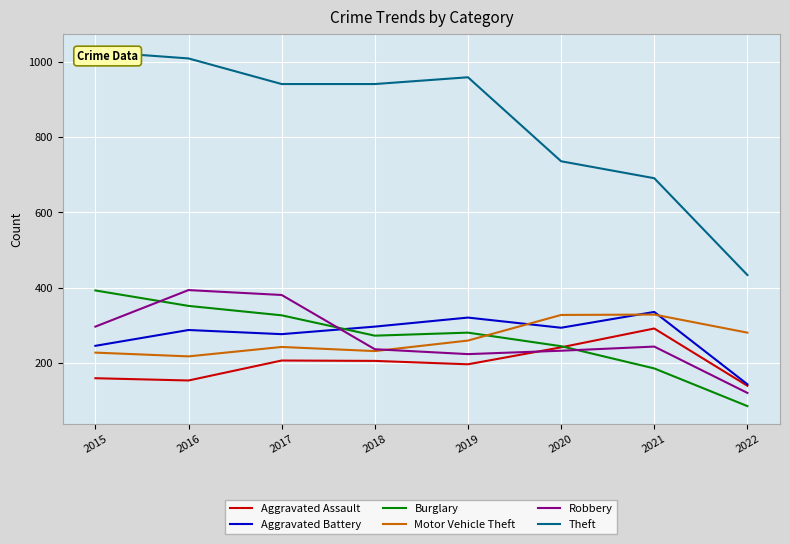

True or false: Robbery has more than 0 points higher than both neighbors.

True